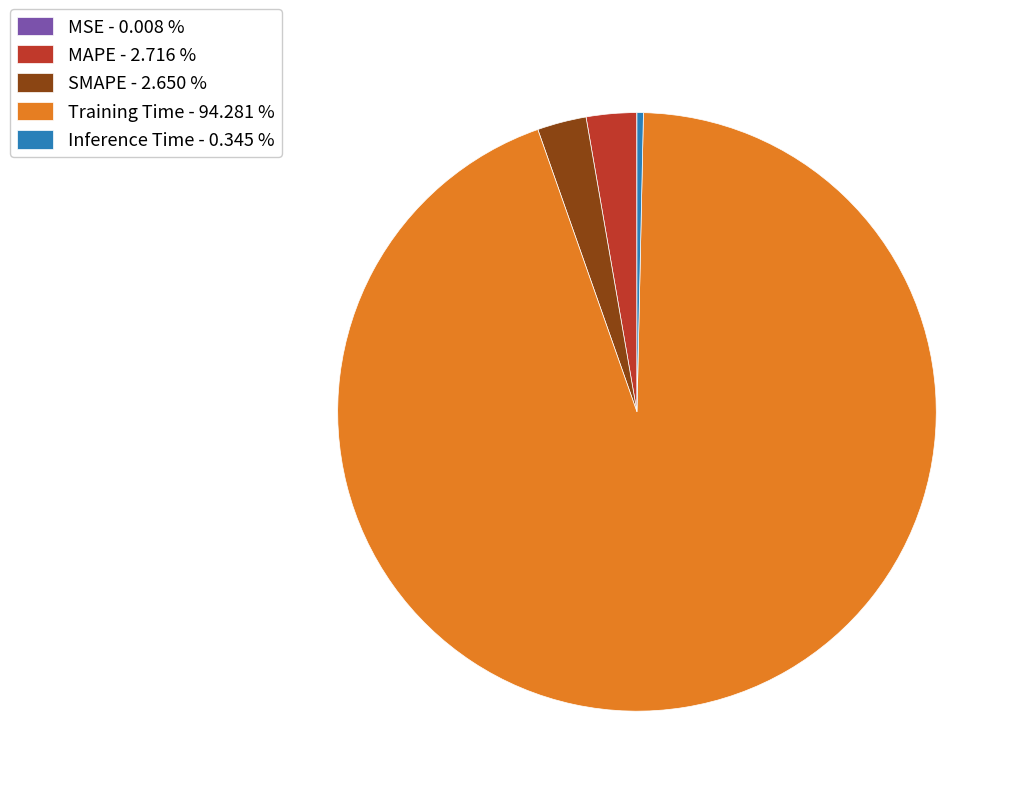

Is there a majority slice in this chart?

Yes